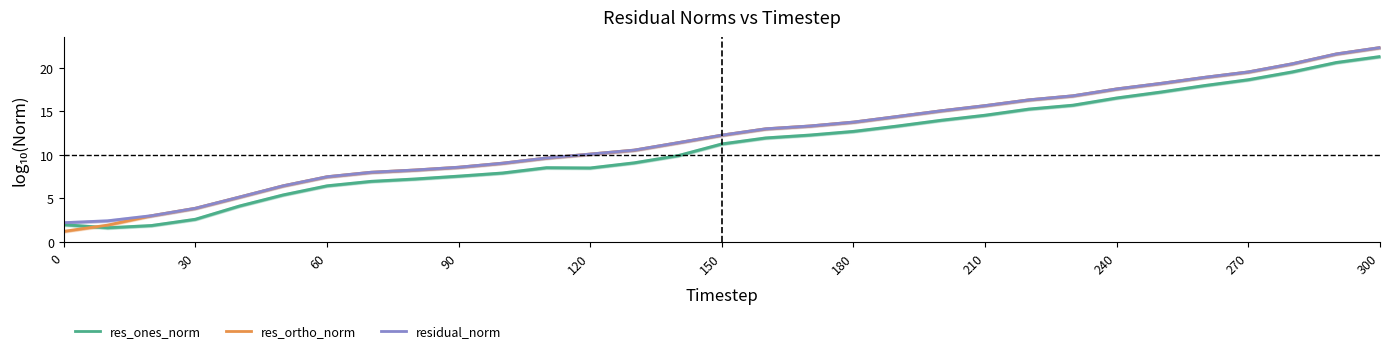

What is the highest value of the res_ones_norm series?

21.3